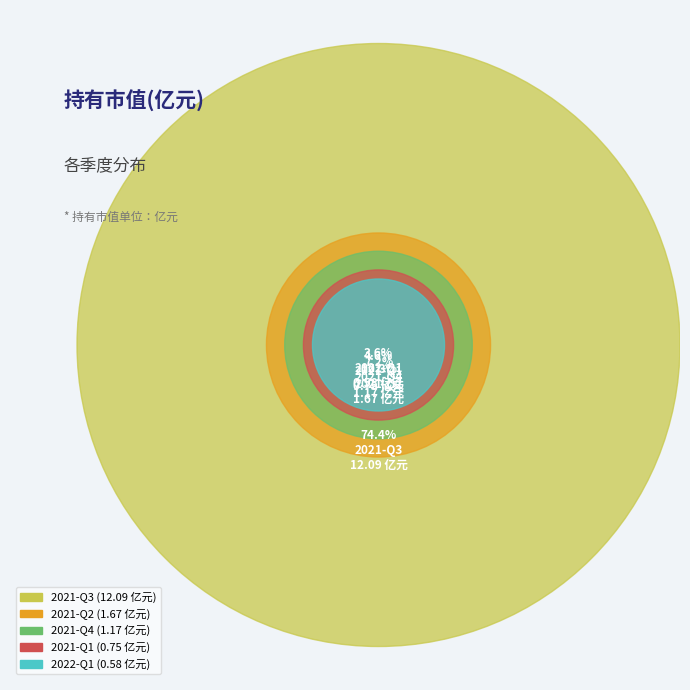

The 2022-Q1 slice represents 4% of the pie. True or false?

True